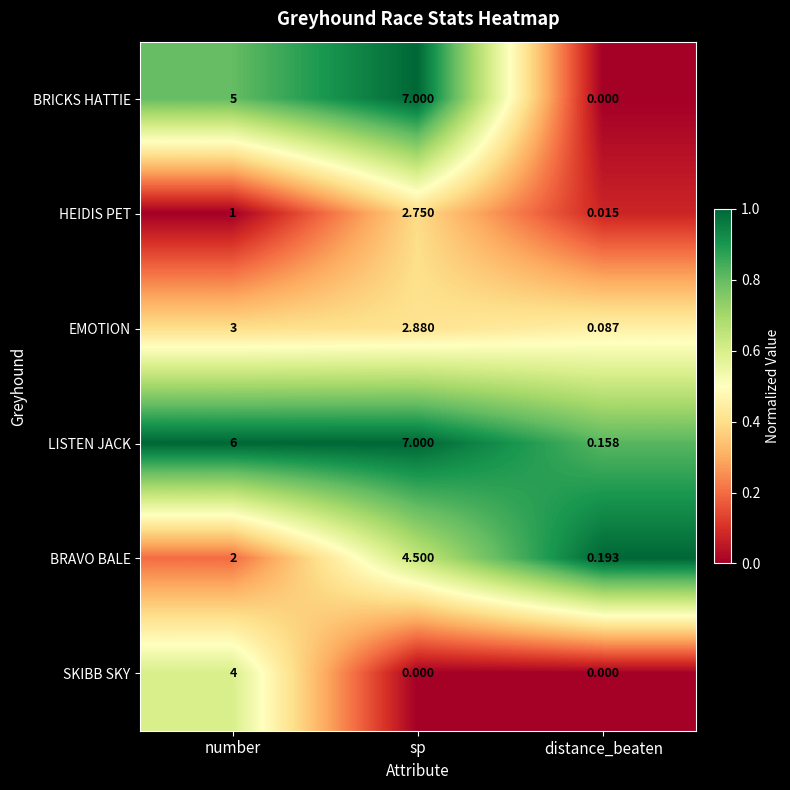

Which label corresponds to the largest value in the chart?

sp